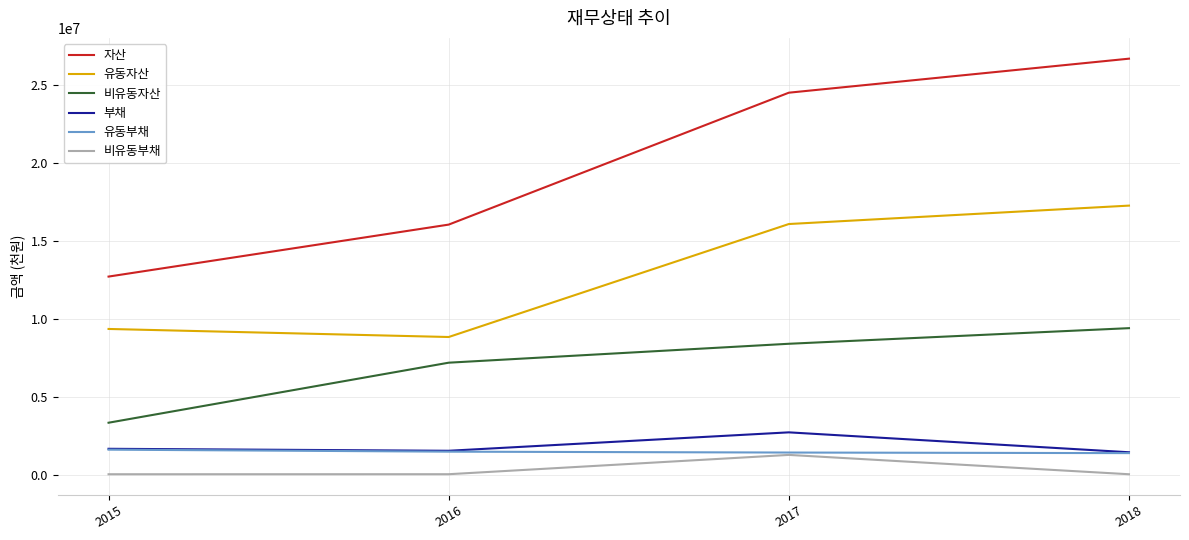

Is the value of 비유동부채 at 2018 greater than the value of 유동부채 at 2015?

No